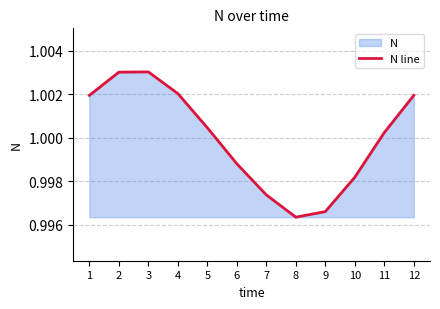

How many lines are shown in the chart?

1